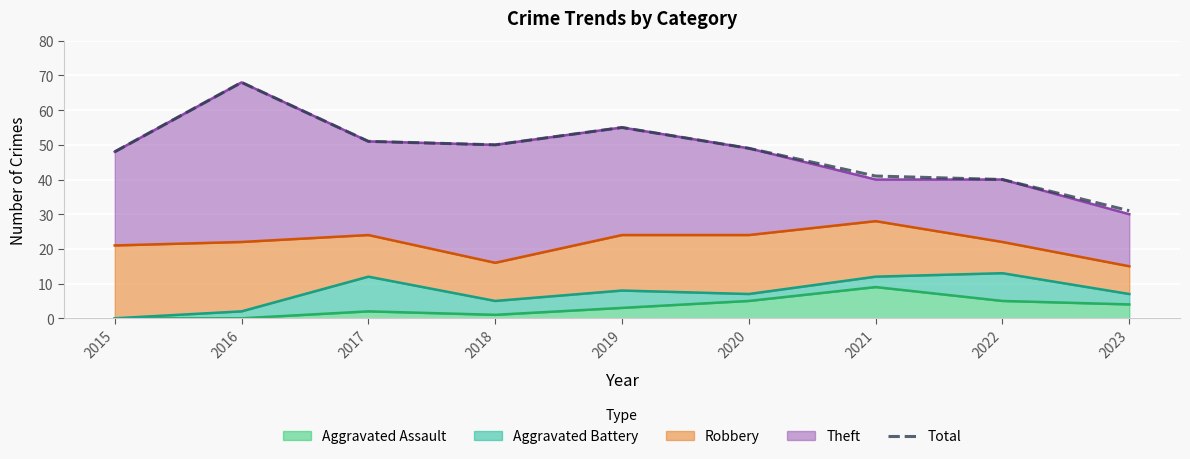

Count the number of categories in the chart.

9